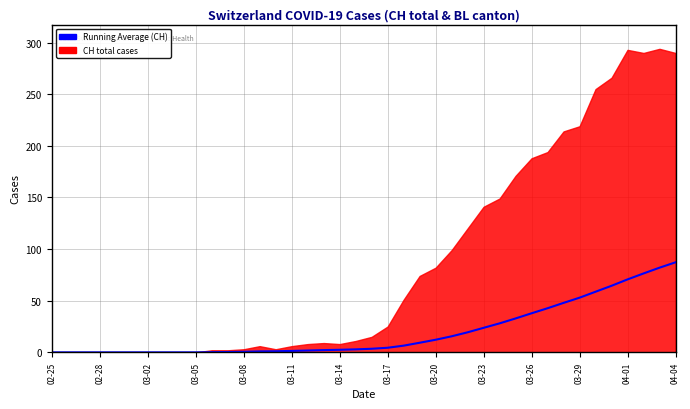

Count the number of categories in the chart.

40